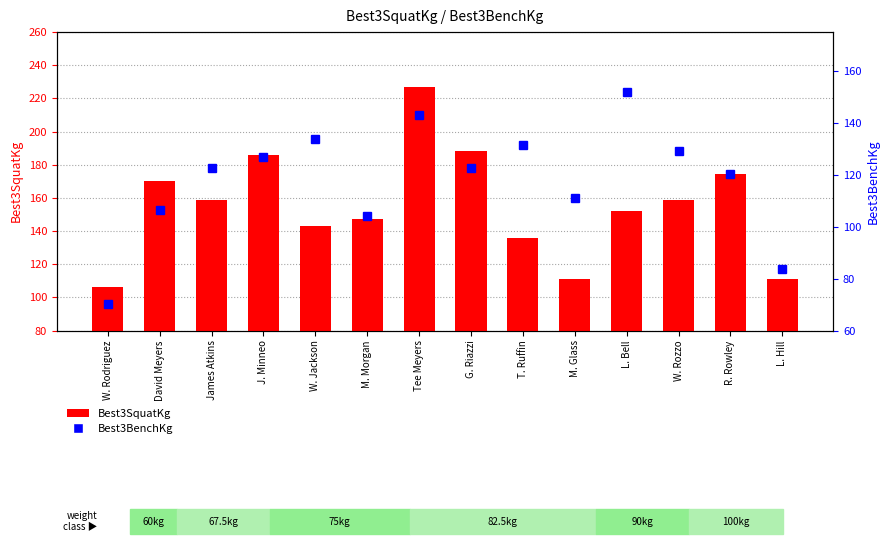

Reading left to right, list all the values displayed in this chart.

W. Rodriguez=106.6	David Meyers=170.1	James Atkins=158.8	J. Minneo=186.0	W. Jackson=142.9	M. Morgan=147.4	Tee Meyers=226.8	G. Riazzi=188.2	T. Ruffin=136.1	M. Glass=111.1	L. Bell=151.9	W. Rozzo=158.8	R. Rowley=174.6	L. Hill=111.1